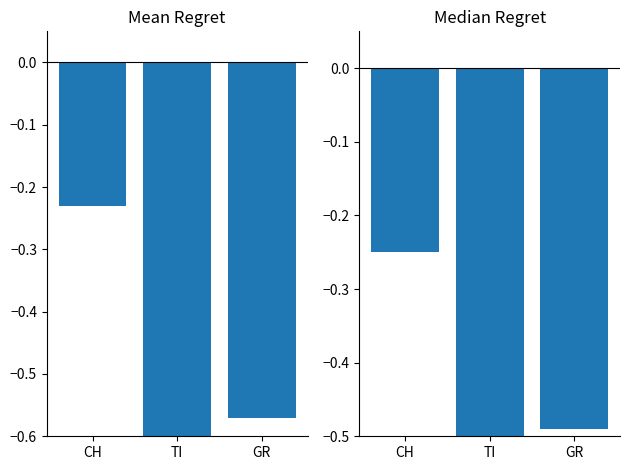

What is the value of the Median Regret bar at the 1st from the left?

-0.2